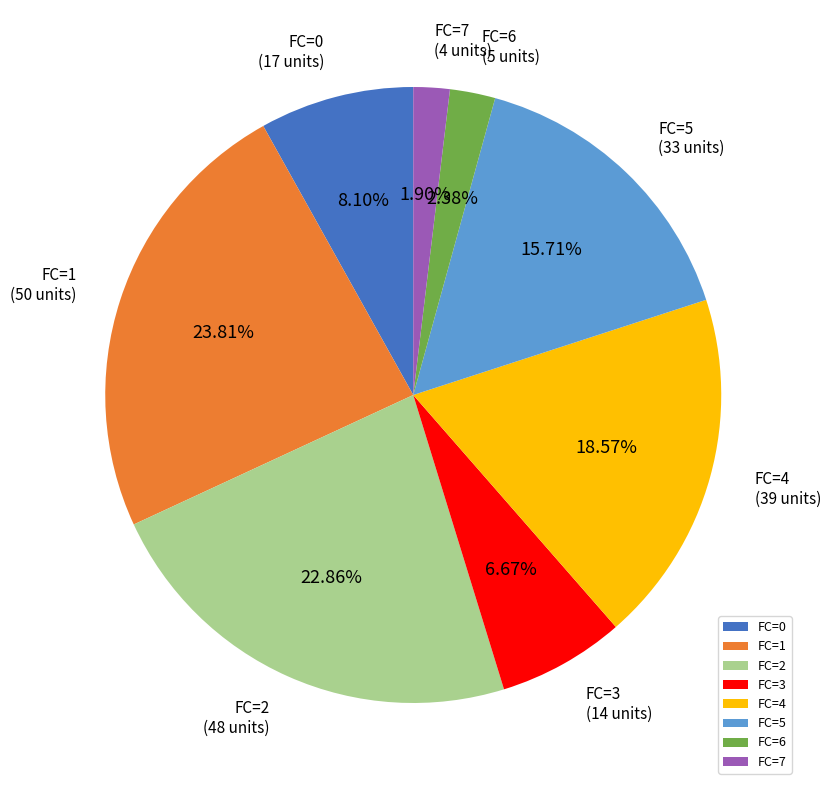

Count the number of slices in the pie.

8